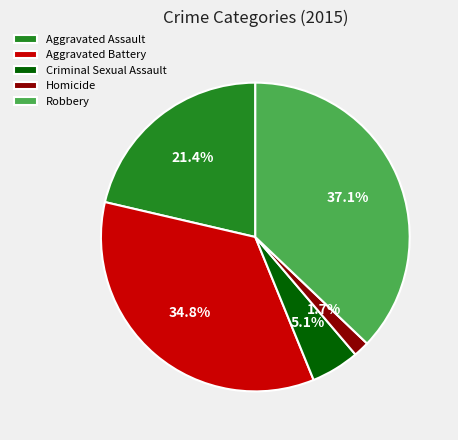

True or false: Criminal Sexual Assault accounts for 5% of the total.

True